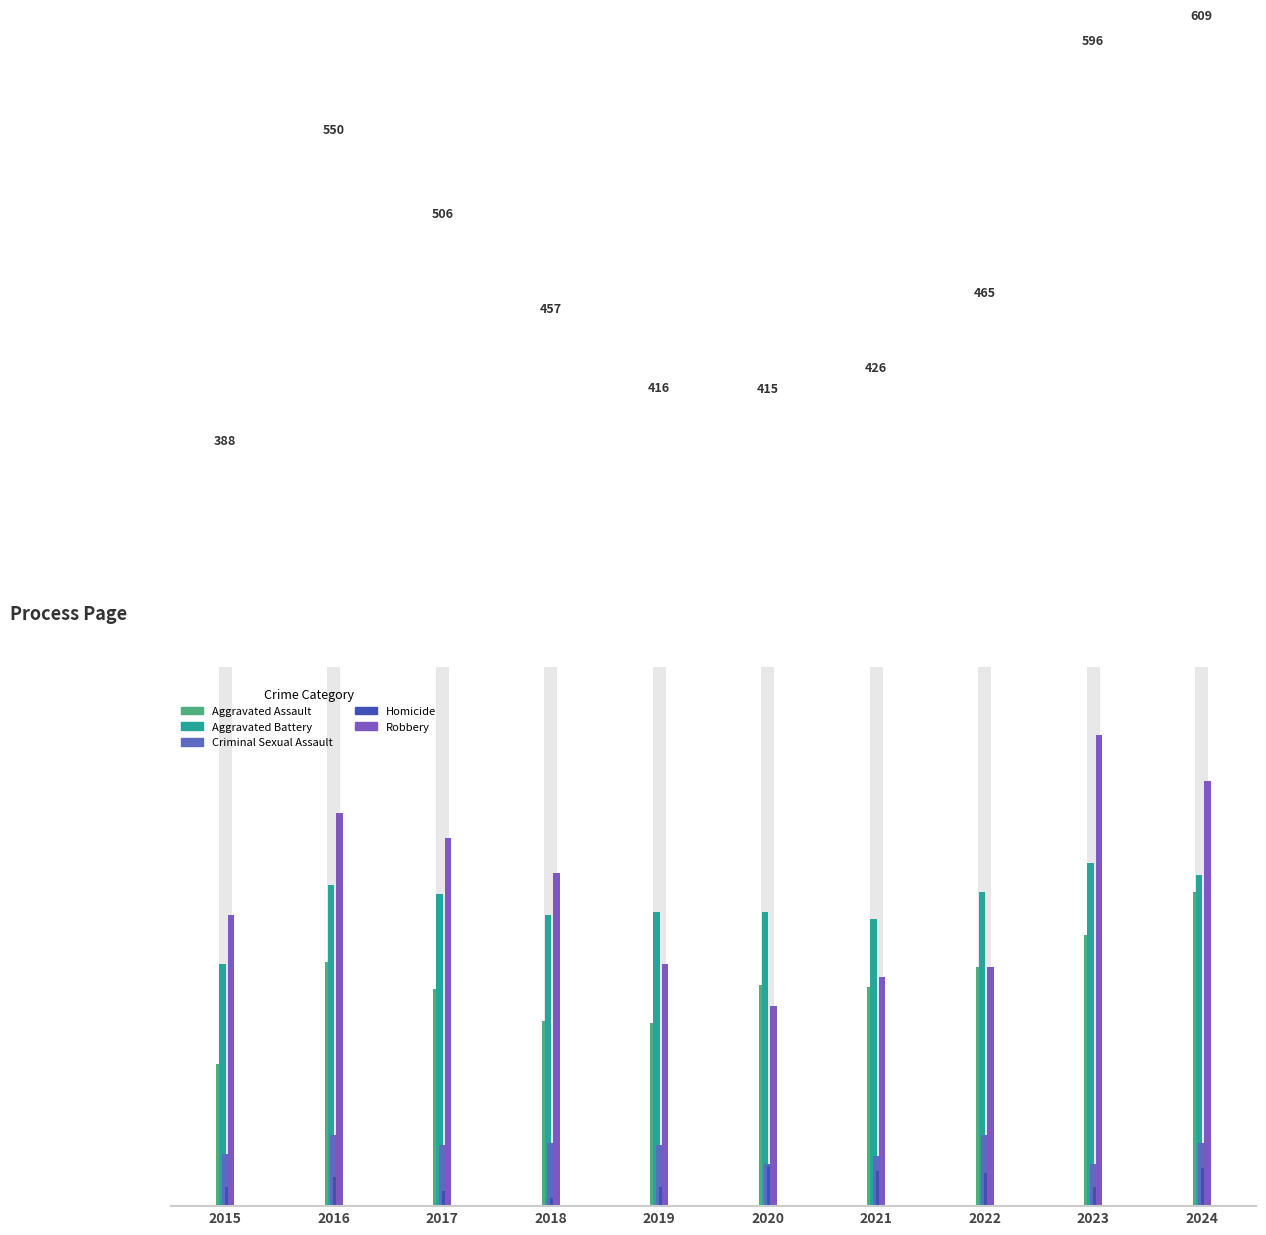

Rank the series by their maximum value, from lowest to highest.

Homicide, Criminal Sexual Assault, Aggravated Assault, Aggravated Battery, Robbery